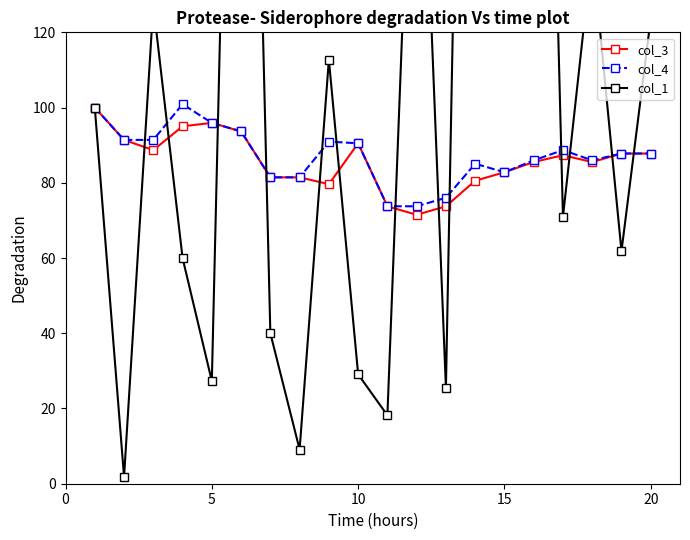

True or false: col_3 has more than 0 points higher than both neighbors.

True